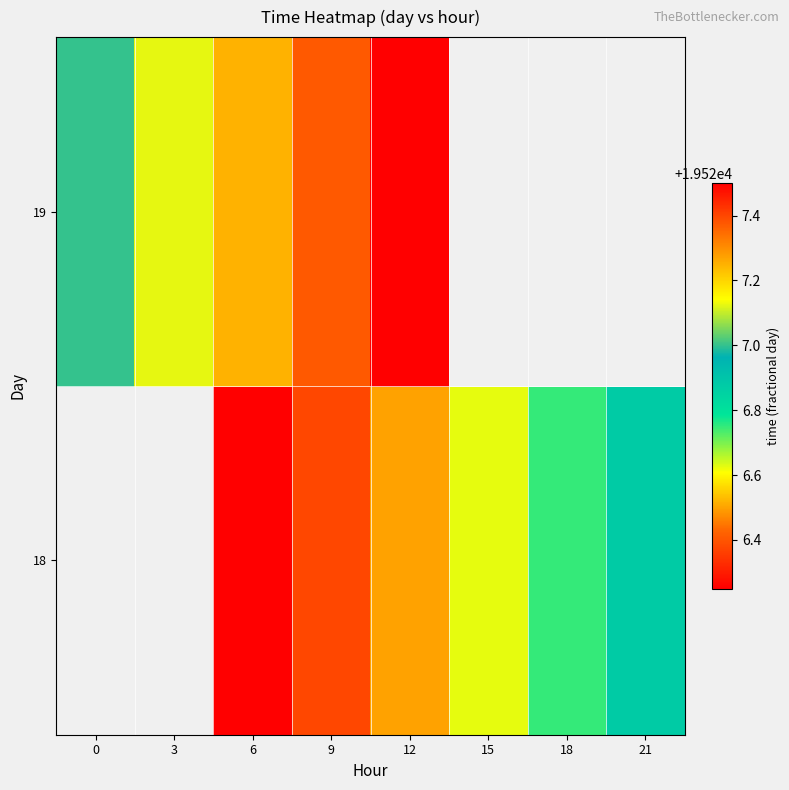

How many data points in 18 are above 19526?

6